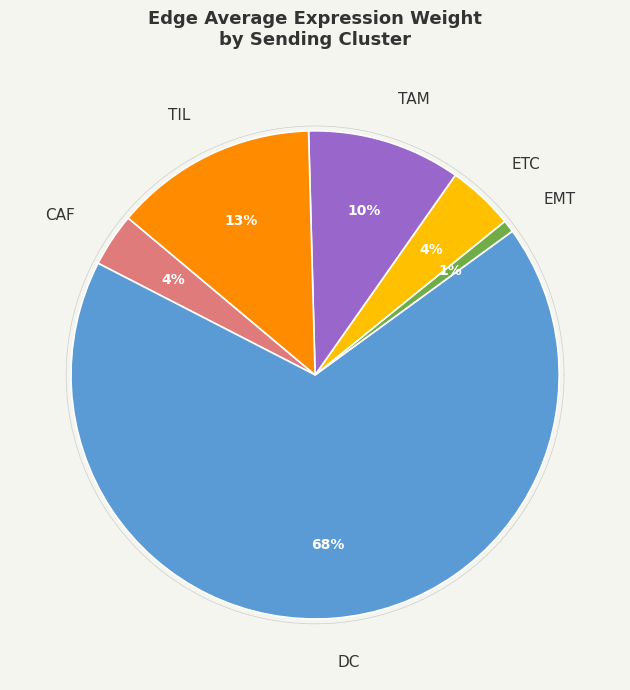

To the nearest percent, what portion does 14 represent?

1%